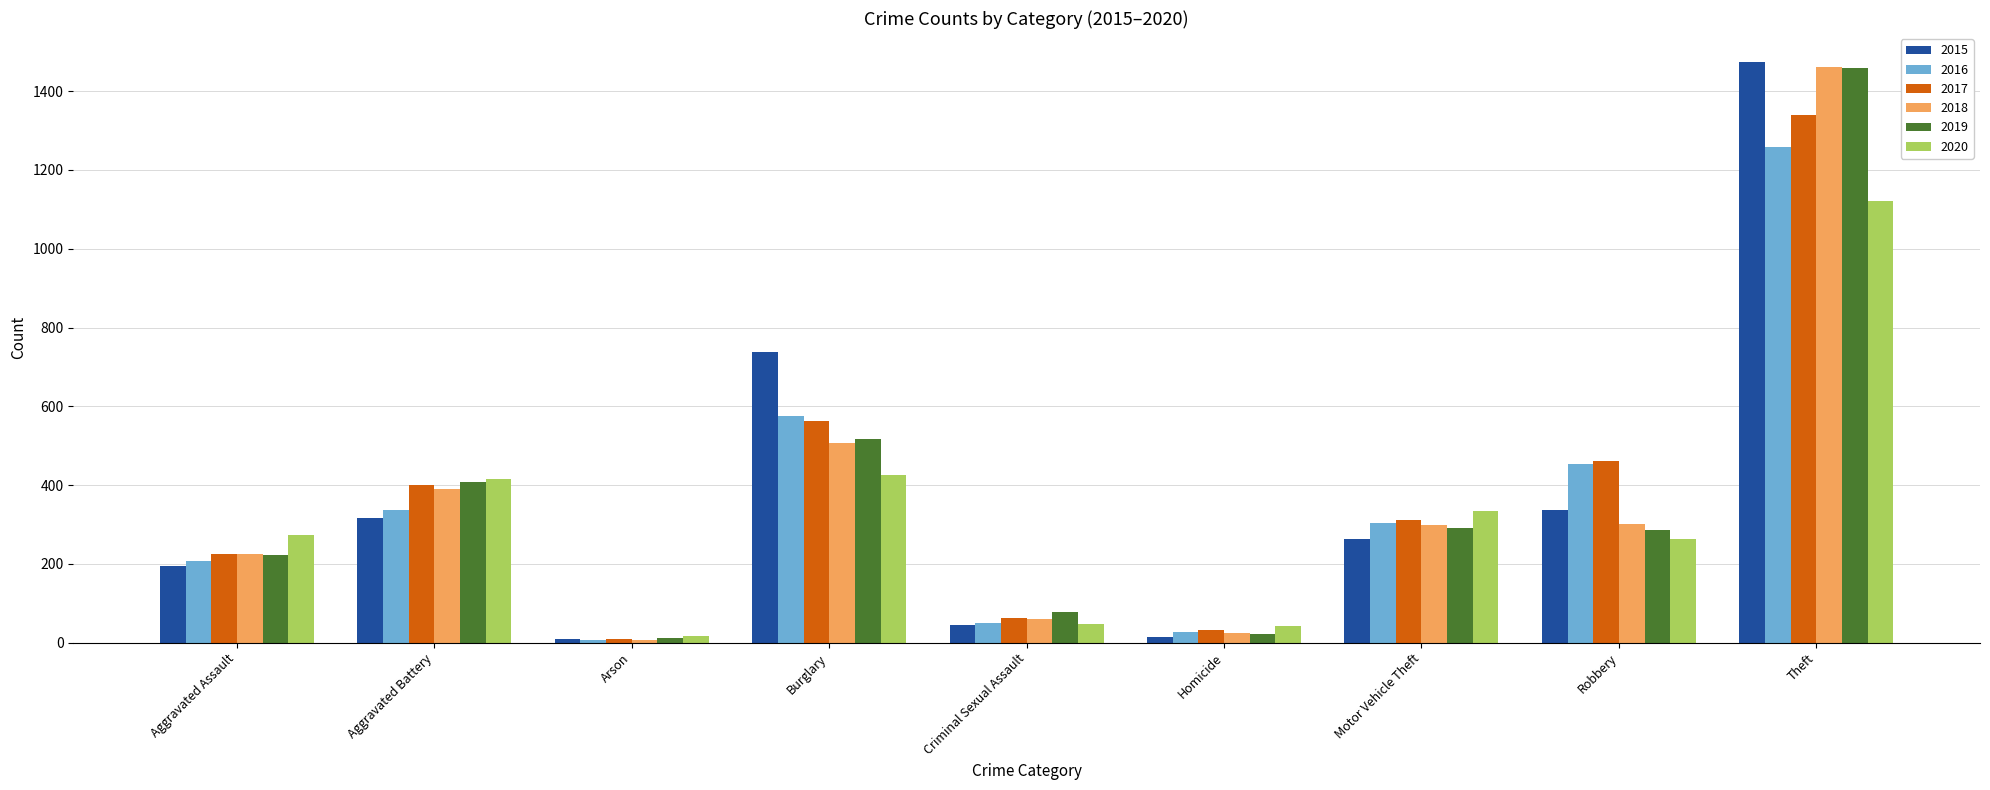

Is the value of 2015 at Motor Vehicle Theft greater than the value of 2017 at Theft?

No